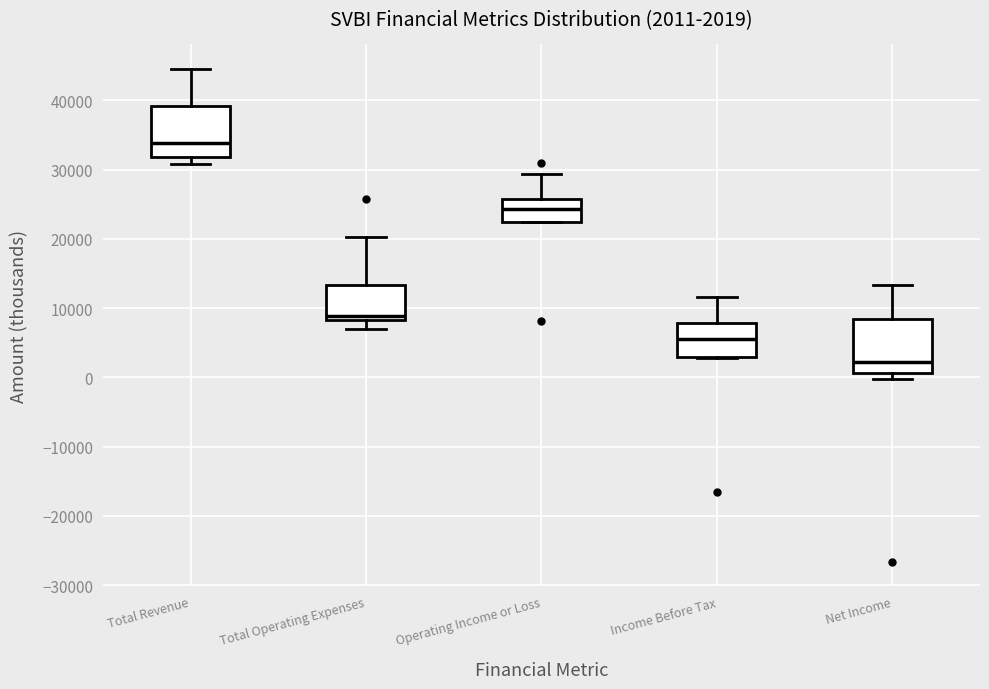

Which box's median line is the lowest?

Net Income